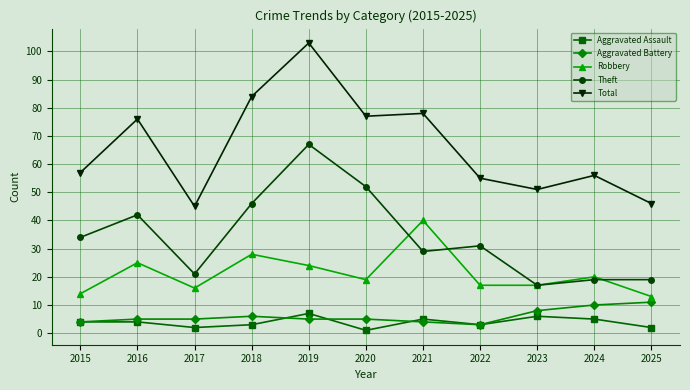

How many interior local peaks does the Robbery series have?

4